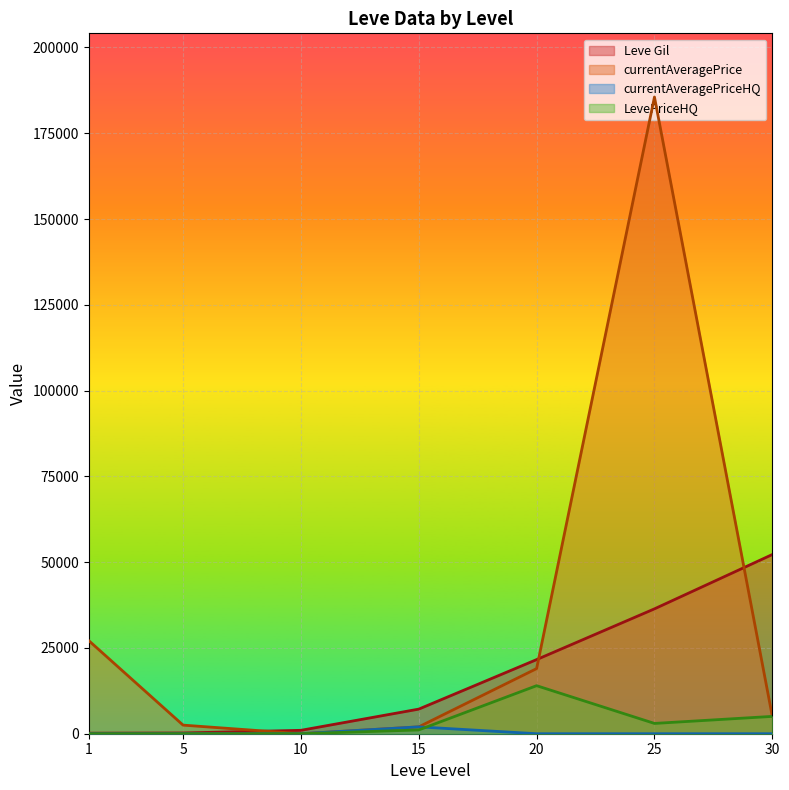

Is it true that LevePriceHQ equals 5053 at 30?

True